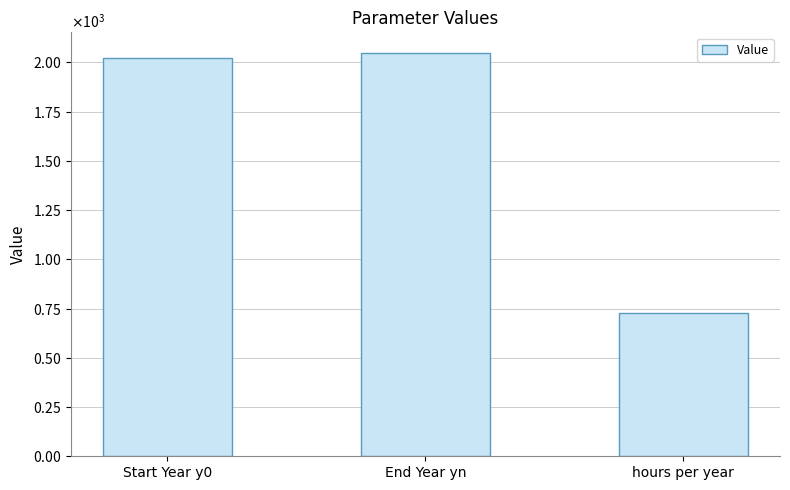

What is the difference between the values at End Year yn and Start Year y0?

26